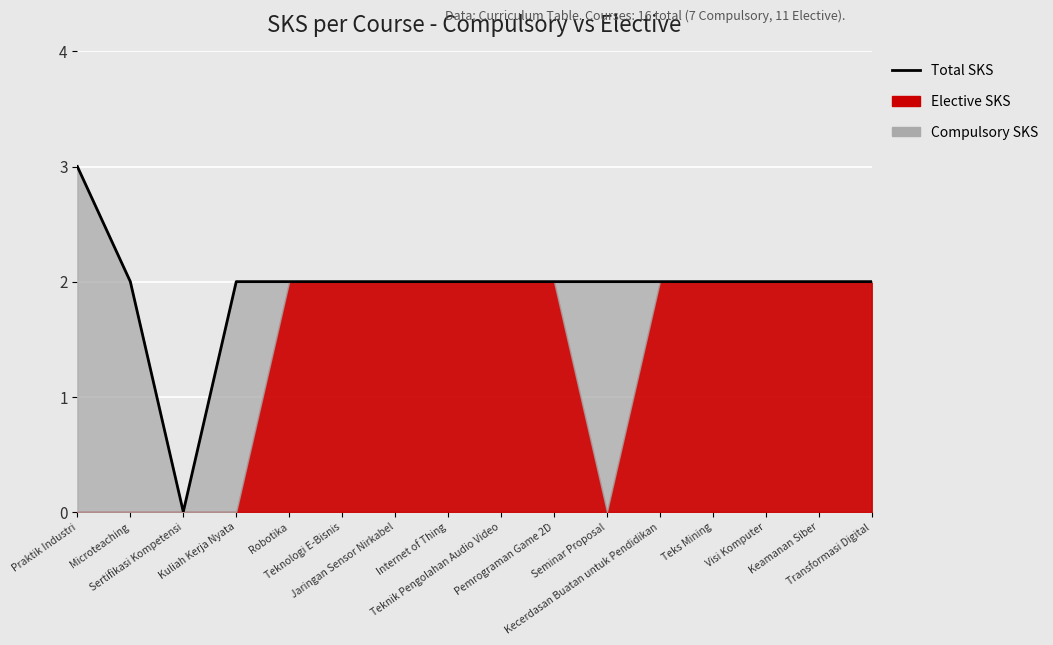

Which has a higher value, Keamanan Siber or Pemrograman Game 2D?

Keamanan Siber